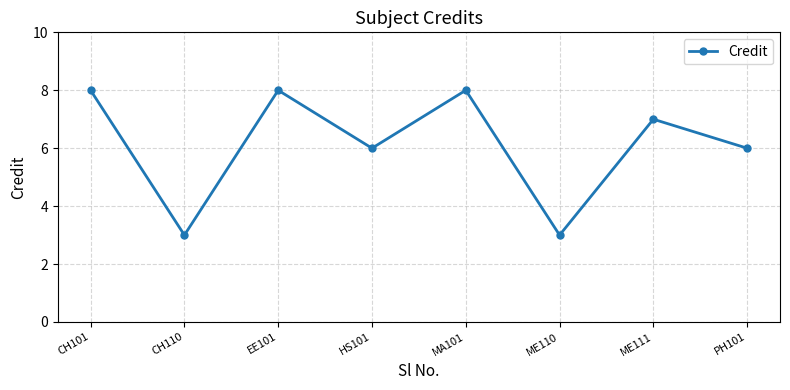

True or false: the data shows 7 at ME111.

True